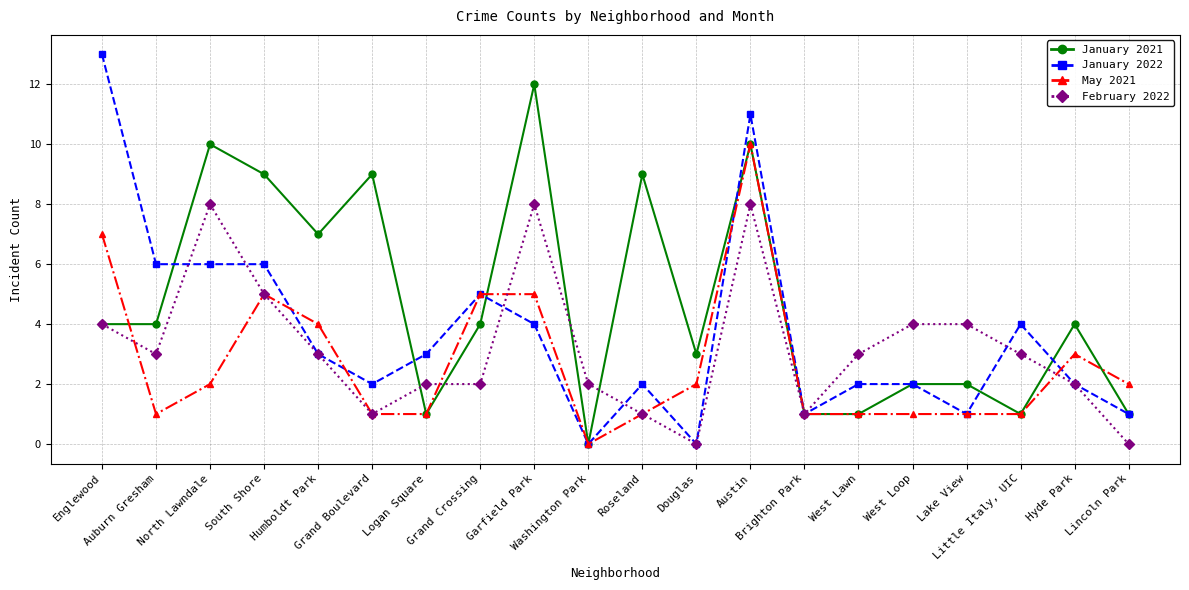

The value of February 2022 at Logan Square is 3. True or false?

False